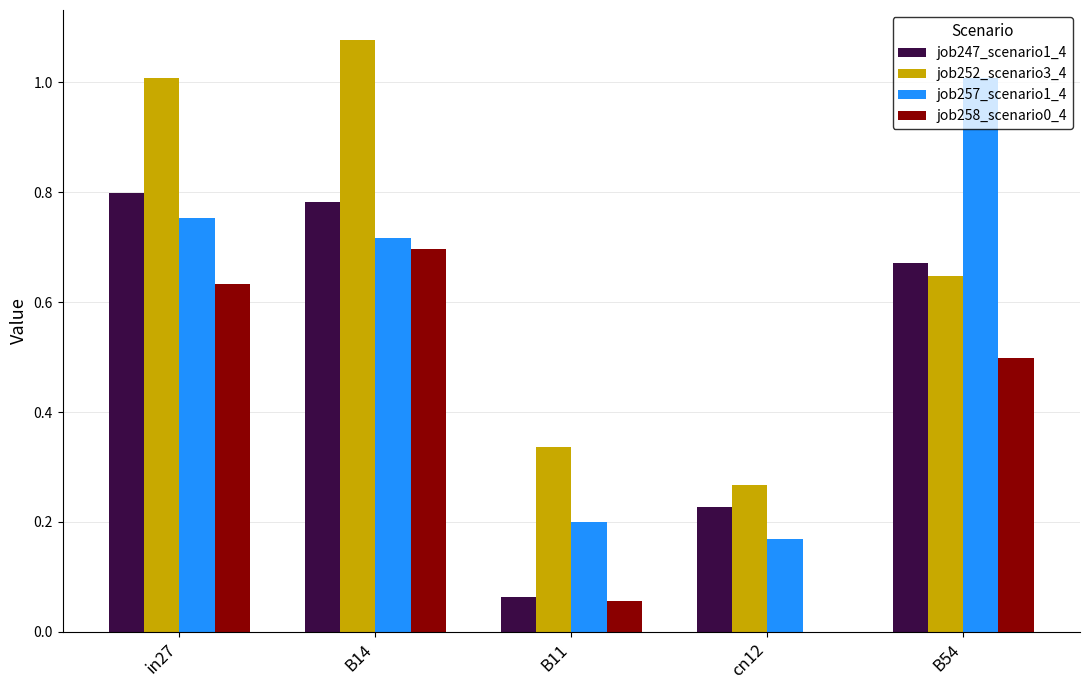

Is it true that job257_scenario1_4 equals 1.1 at in27?

False